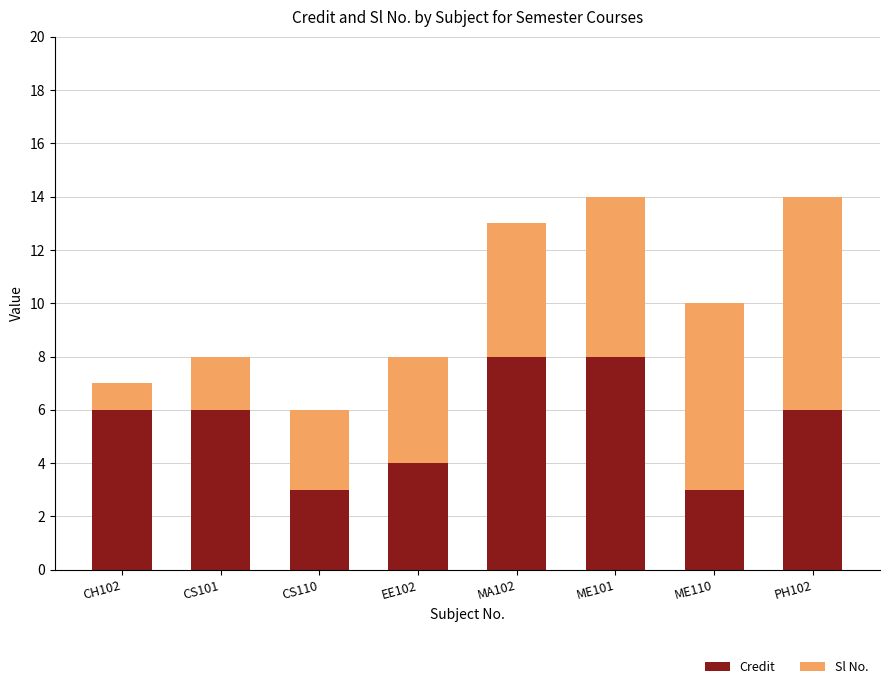

The Credit series shows 8 at CS101. True or false?

False